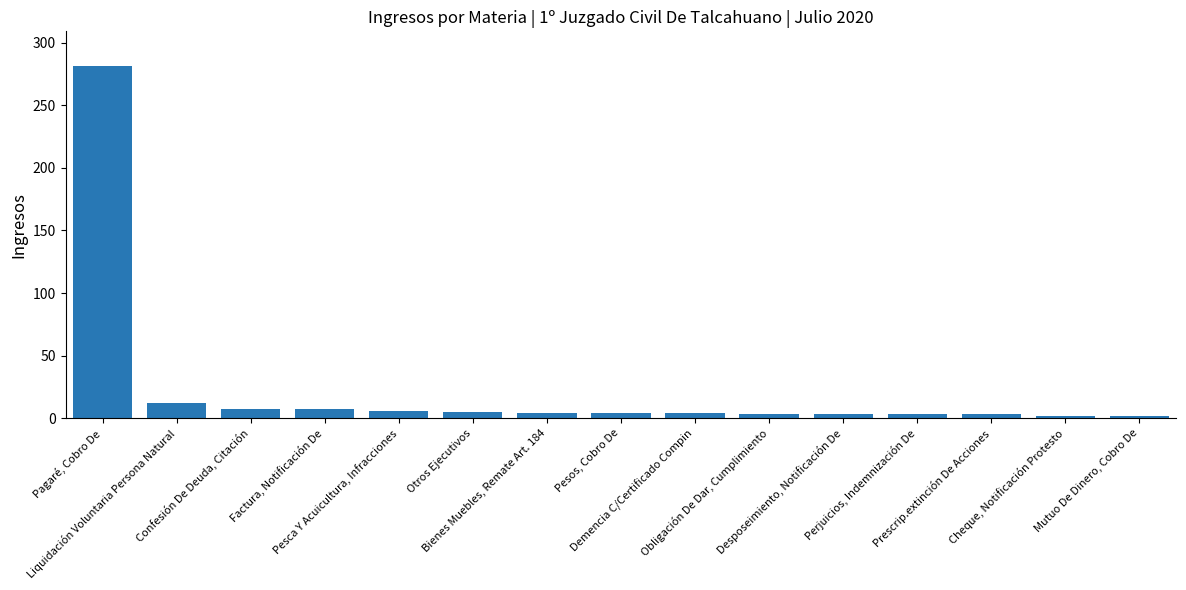

What is the value of the 11th bar from the left?

3